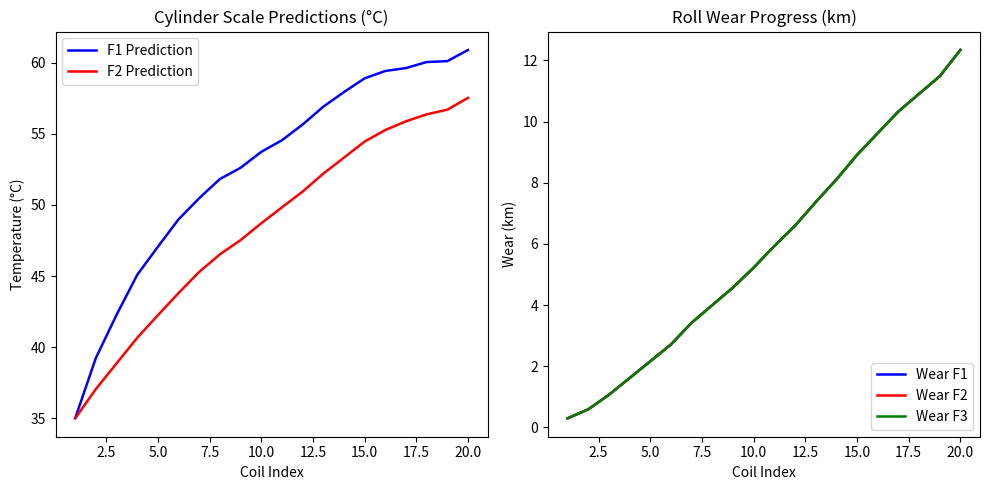

At how many categories does at least one series exceed 42?

18